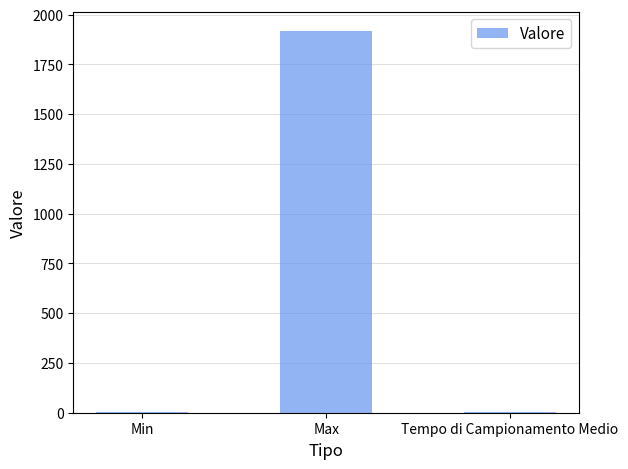

What is the sum of all values?

1928.3